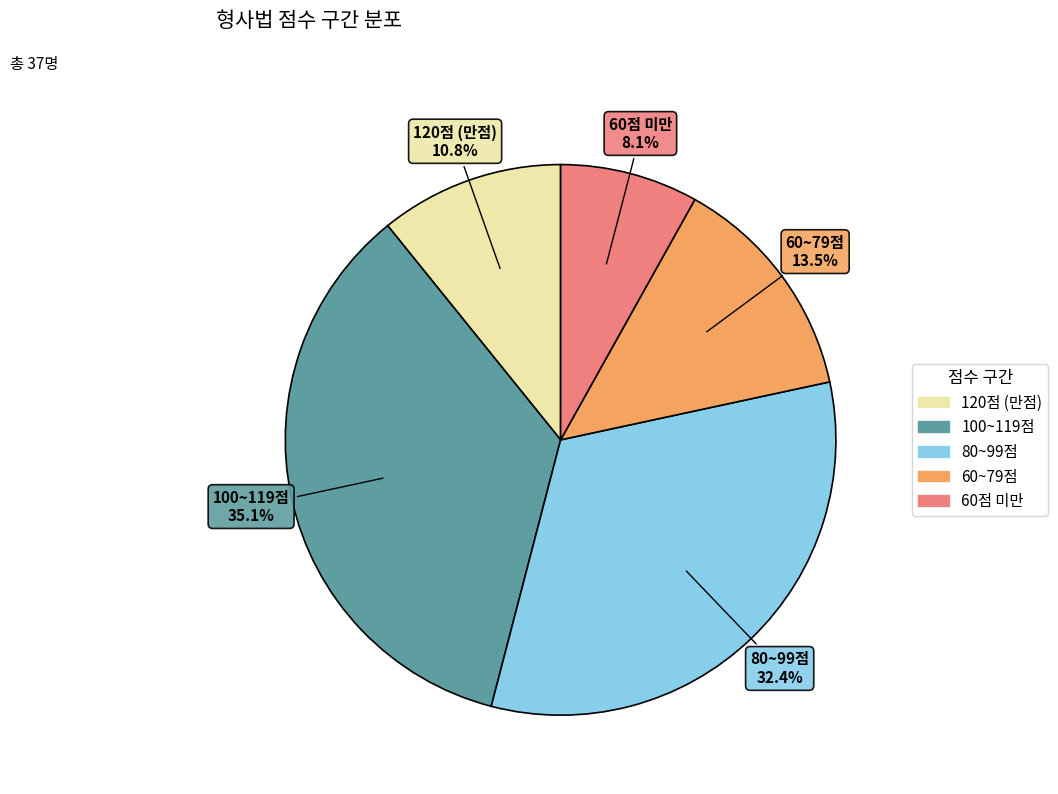

Does any single category account for the majority?

No